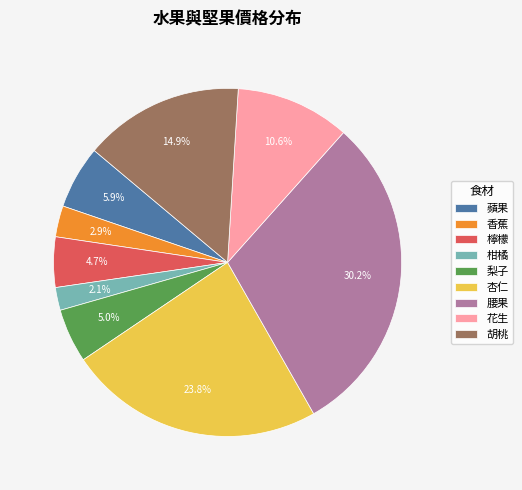

Which slice is the largest?

腰果